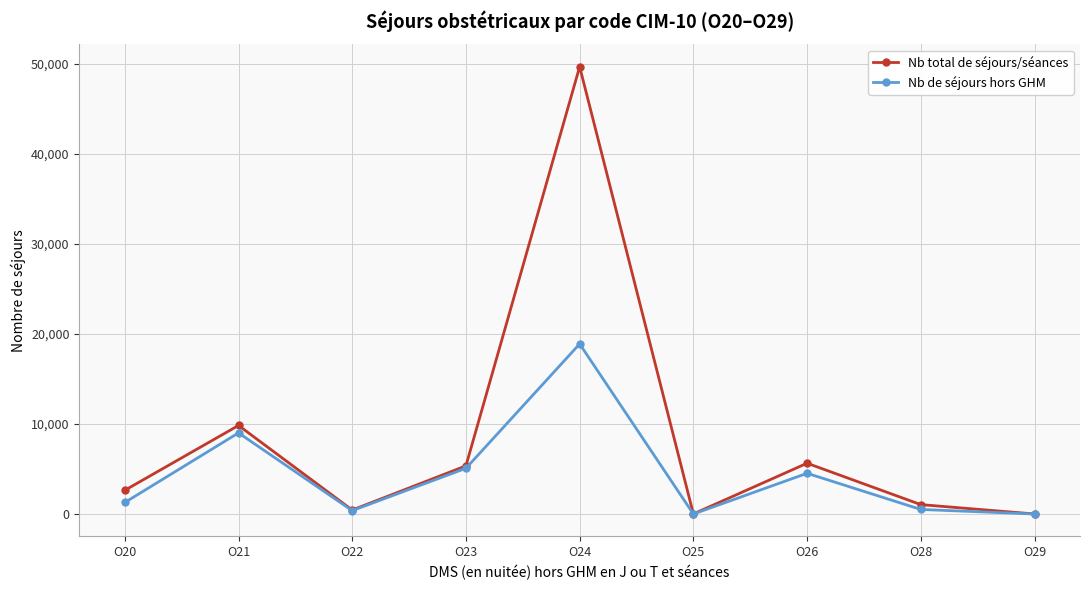

What is the difference between the maximum and minimum values in the Nb total de séjours/séances series?

49671